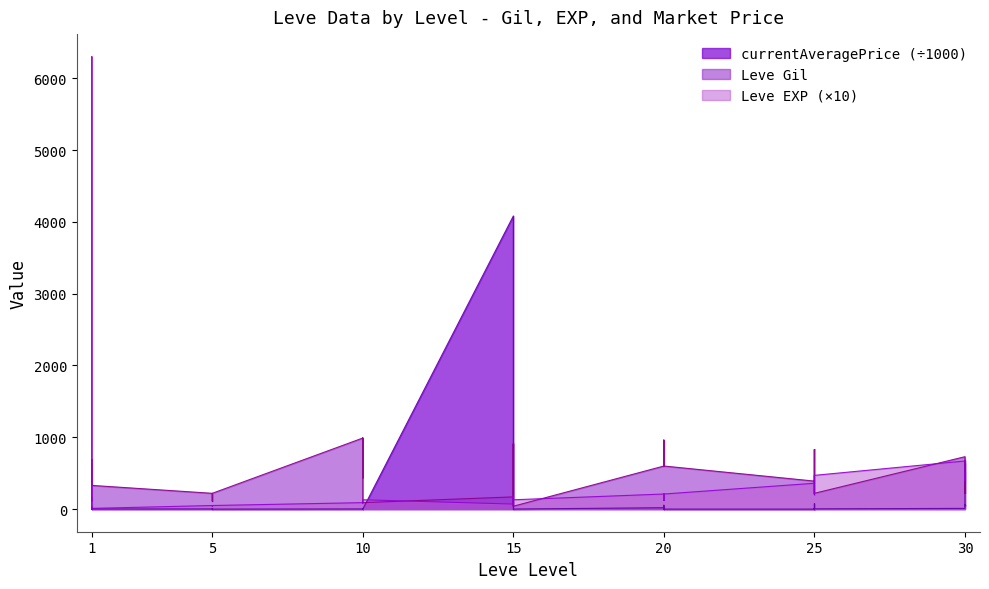

How many lines are shown in the chart?

3